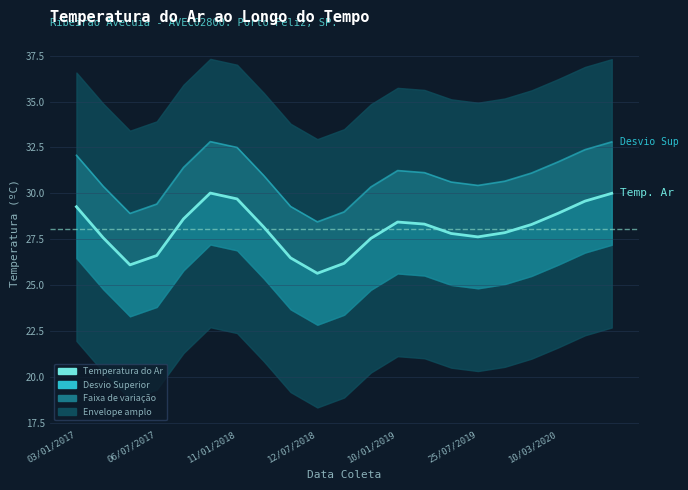

How many interior local valleys does the Temperatura do Ar series have?

3